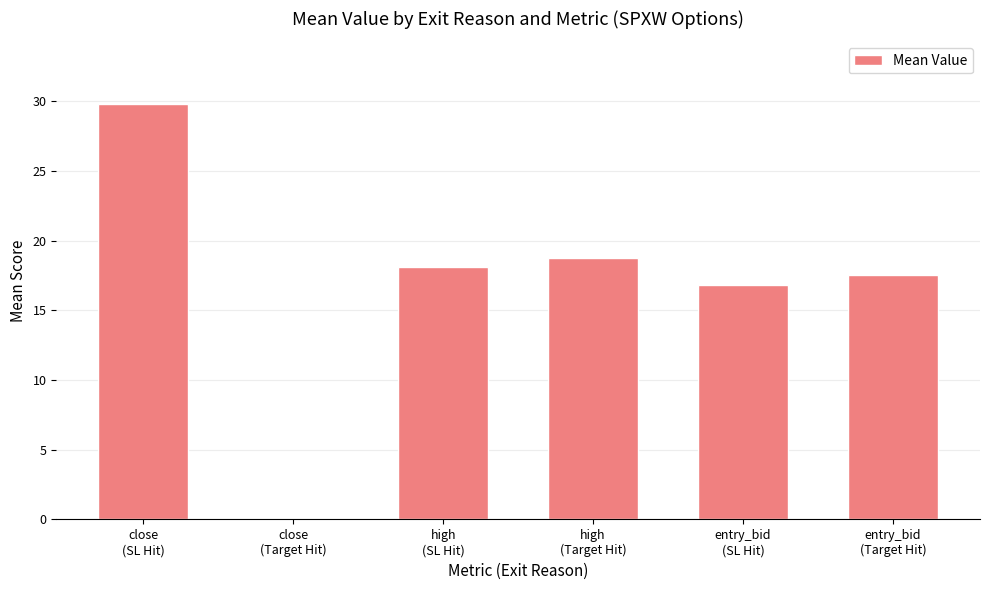

What is the greatest value displayed?

29.8